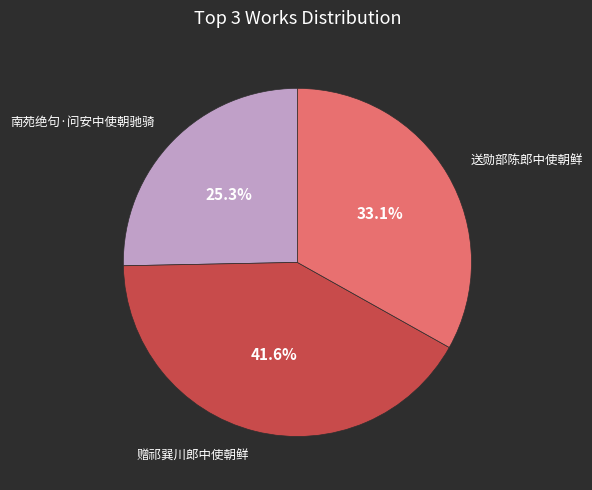

Does any single category account for the majority?

No